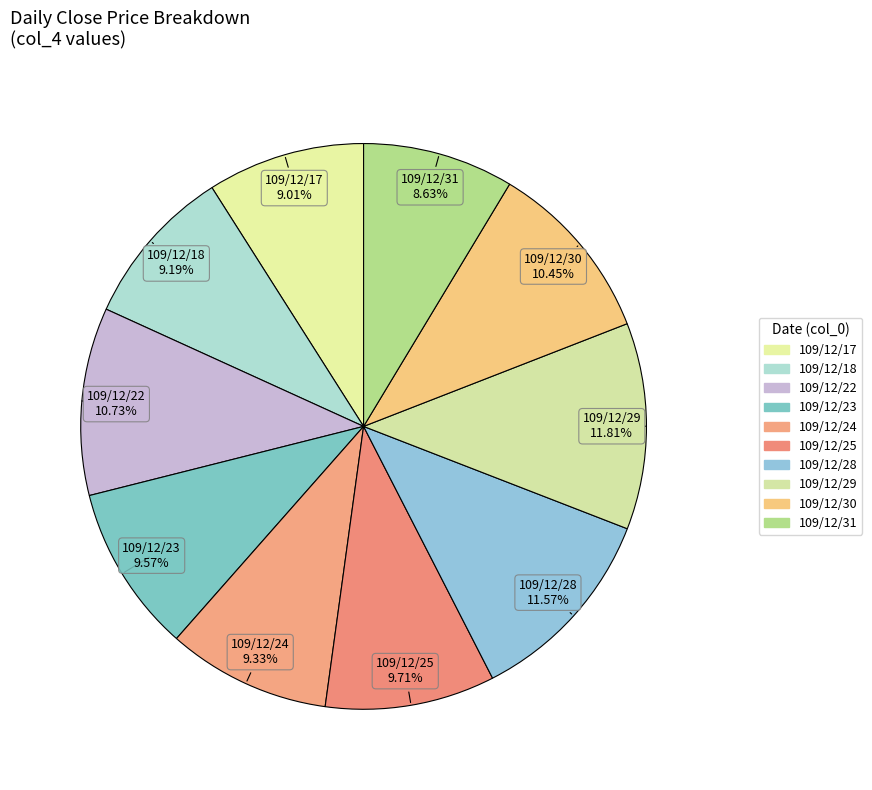

Combined, what portion of the pie is 109/12/30 and 109/12/24?

19.8%